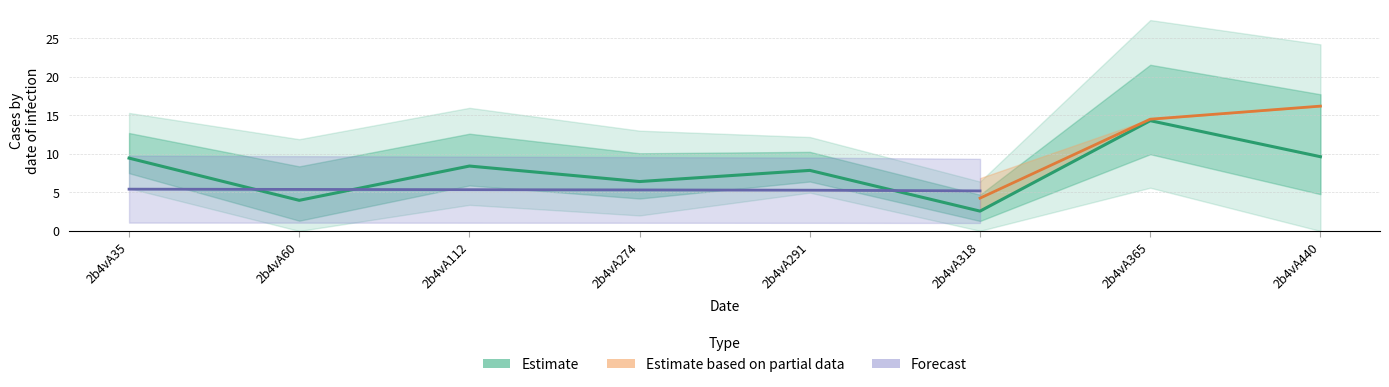

What is the total value across all series at 2b4vA318?

12.0